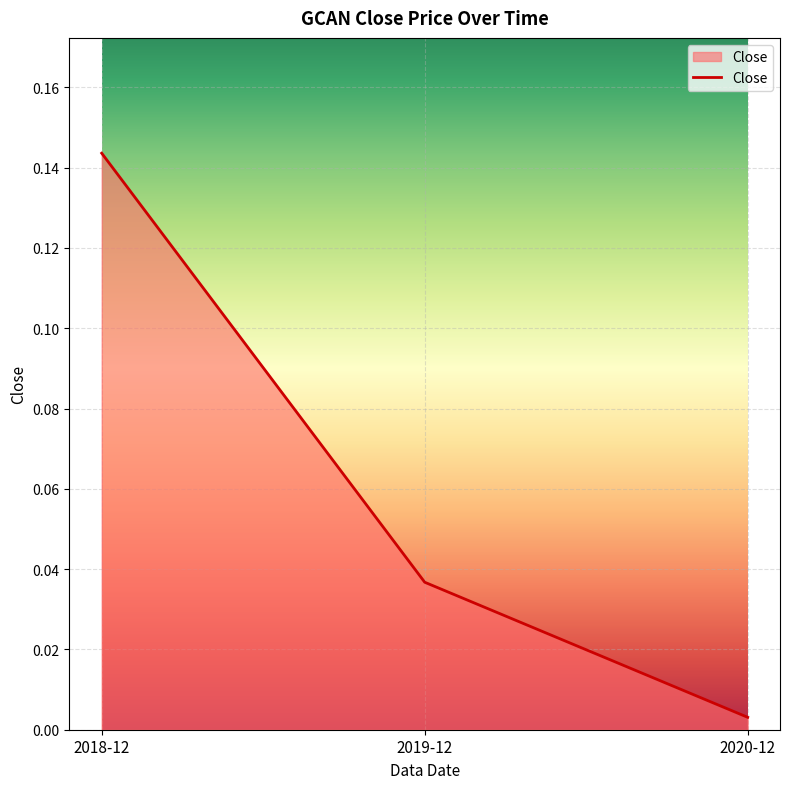

What is the sum of the values at 2019-12 and 2018-12?

0.2